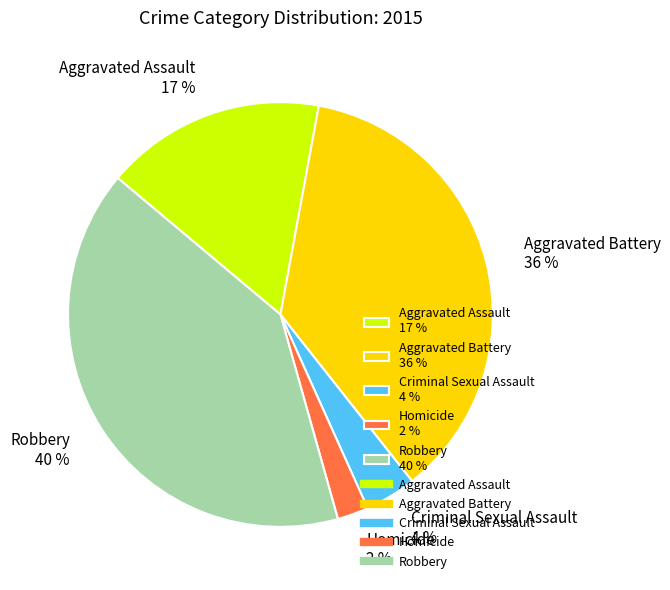

Approximately how many times larger is the value at Homicide compared to Aggravated Assault?

0.1